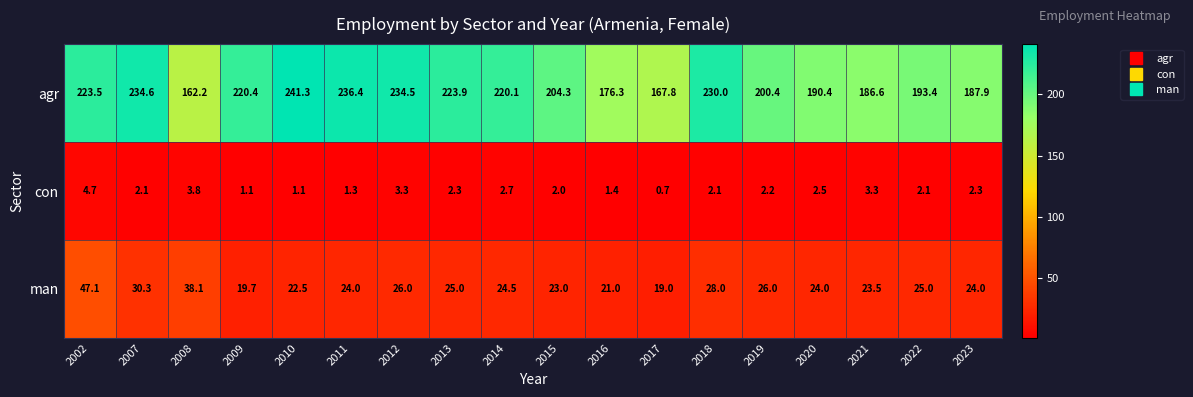

At which category is the sum across all series the highest?

2002